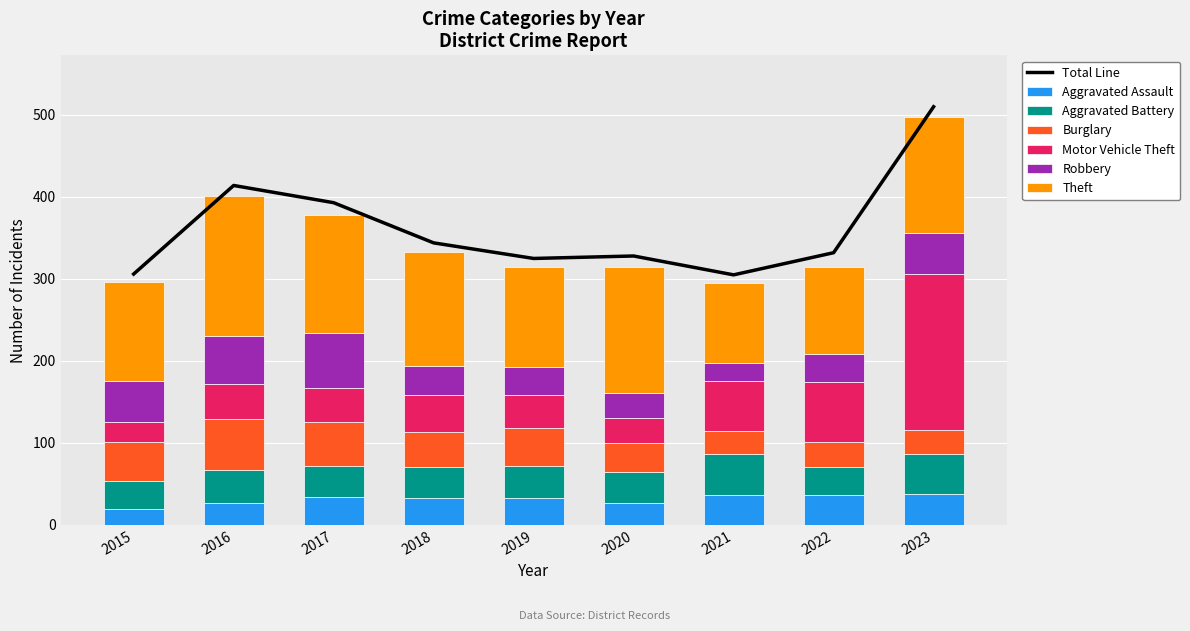

Reading left to right, what are all the values shown in this chart?

Aggravated Assault: 20	27	34	33	33	27	36	37	38
Aggravated Battery: 34	40	38	38	39	37	51	34	48
Burglary: 47	62	53	42	46	36	28	30	30
Motor Vehicle Theft: 24	43	42	45	41	30	60	73	190
Robbery: 51	59	67	36	34	31	23	35	50
Theft: 120	170	144	139	122	153	97	106	142